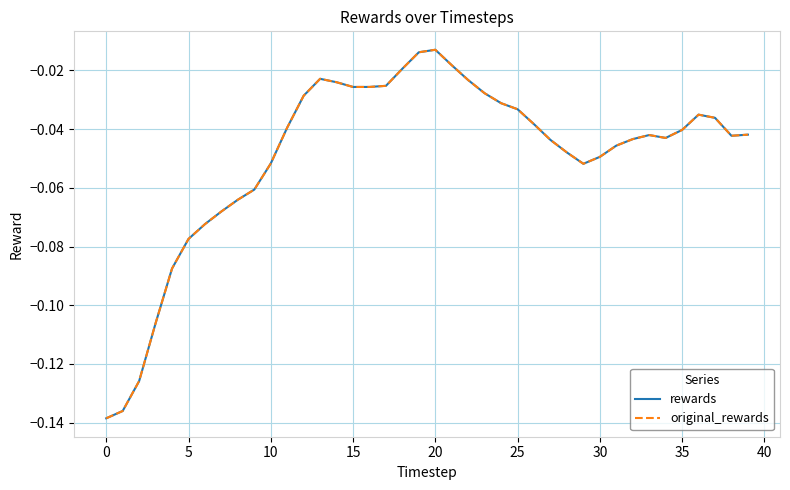

Does the chart have visible grid lines?

Yes